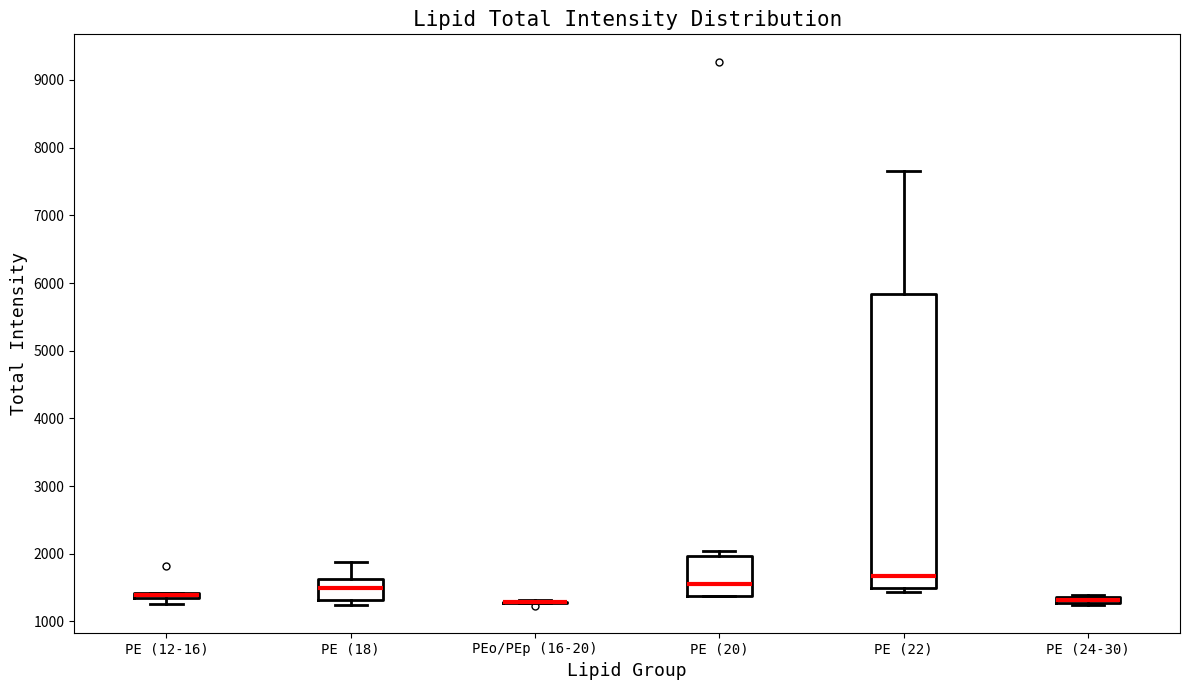

Which box is the tallest, from its lower edge to its upper edge?

PE (22)